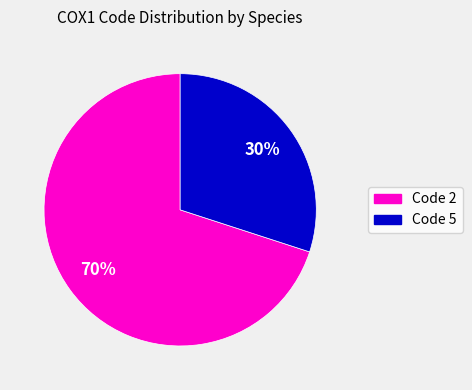

To the nearest percent, what is the difference between the largest and smallest slice percentages?

40%